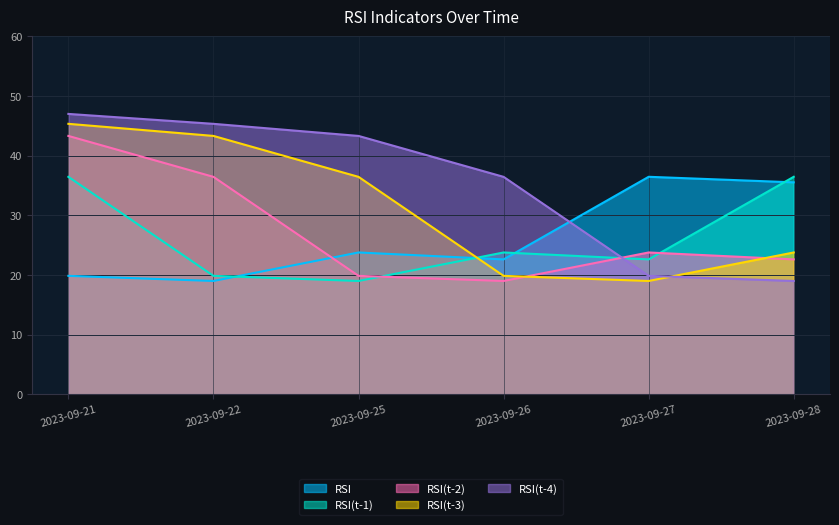

What are all the series names shown in the legend?

RSI, RSI(t-1), RSI(t-2), RSI(t-3), RSI(t-4)